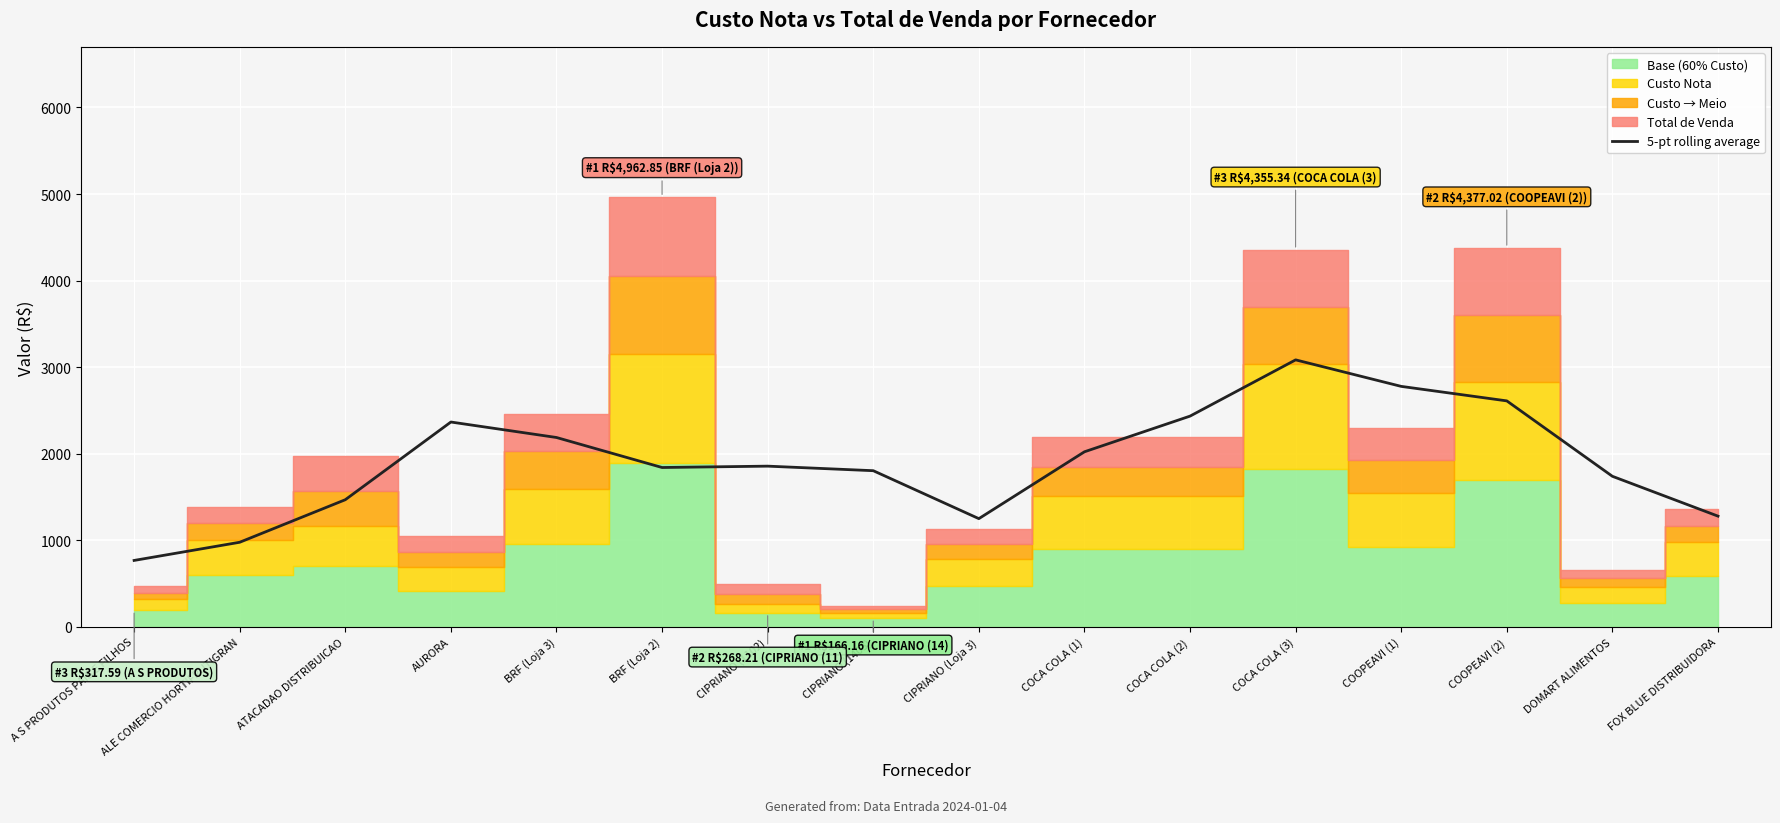

What is the label of the 13th point from the right?

AURORA